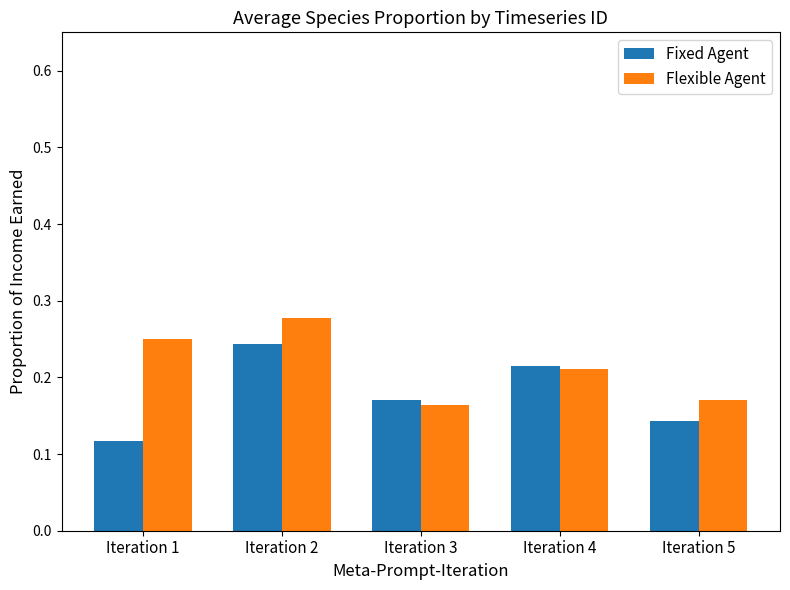

Which category has the lowest value across all series?

Iteration 1